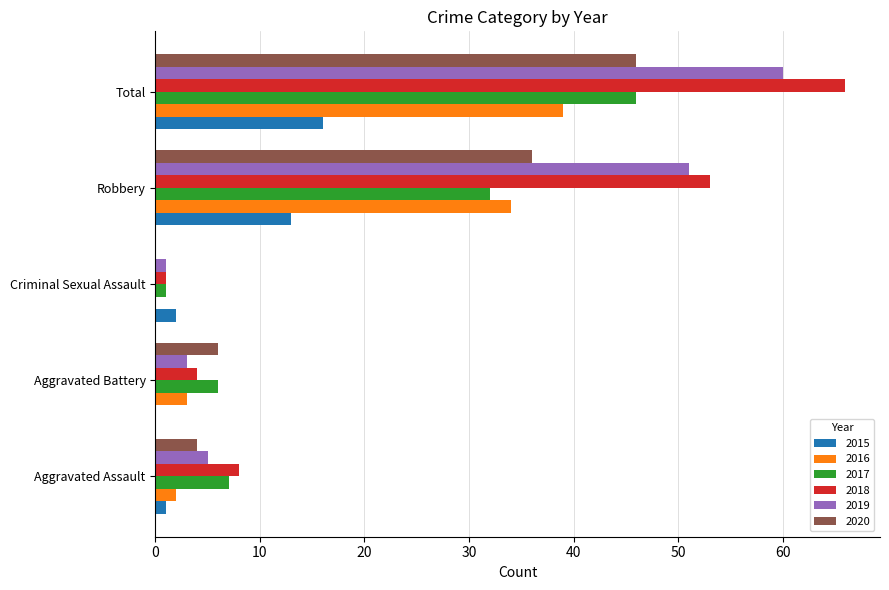

What is the sum of all 2015 values?

32